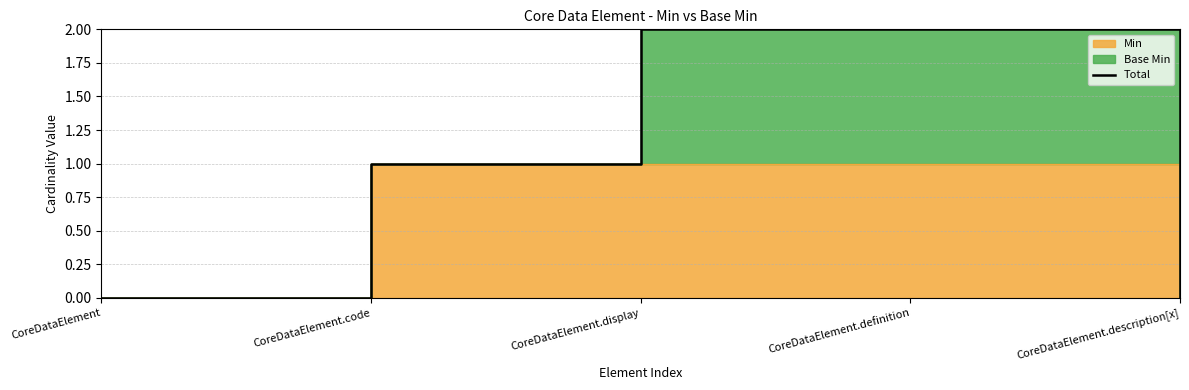

True or false: there are more than 0 points higher than both neighbors.

False